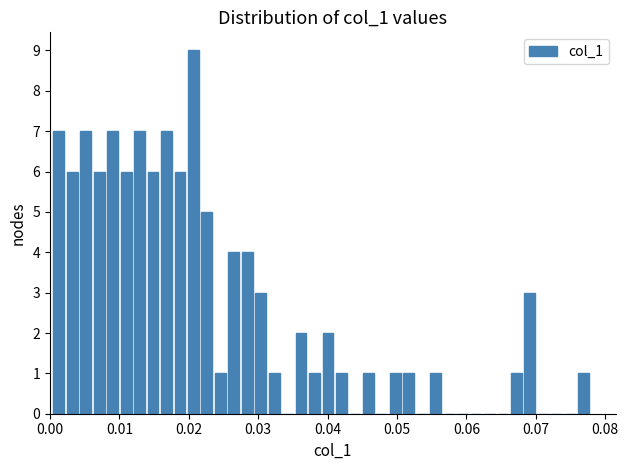

Around what value on the x-axis is the tallest bar? Give the approximate position of its centre, as read against the axis.

0.021